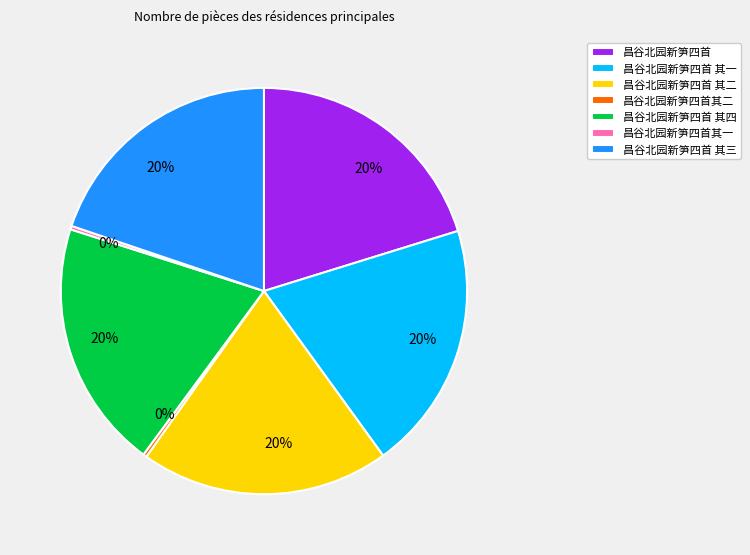

Between 昌谷北园新笋四首 其一 and 昌谷北园新笋四首其二, which is larger?

昌谷北园新笋四首 其一